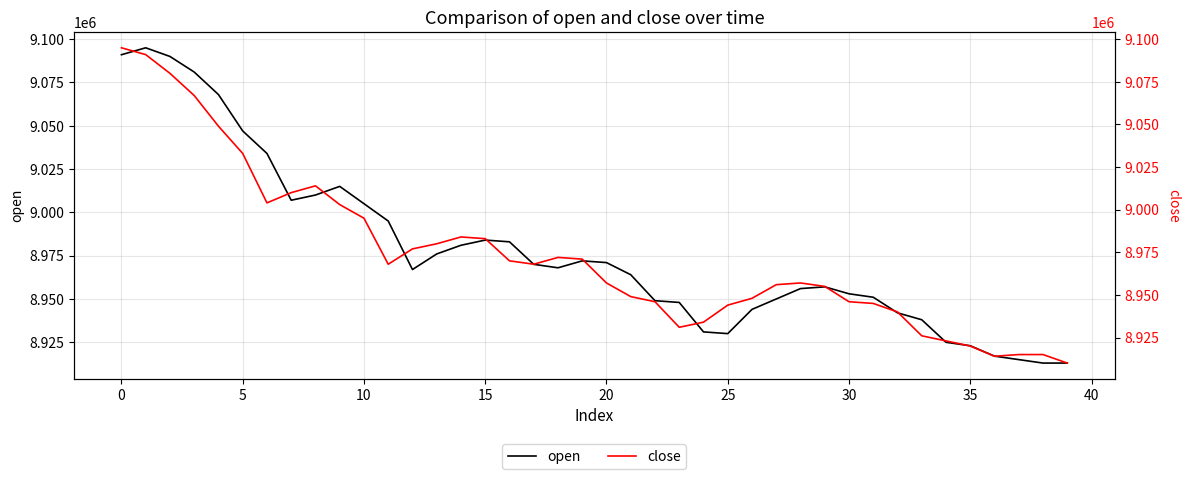

What is the total value across all series at 22?

17895000